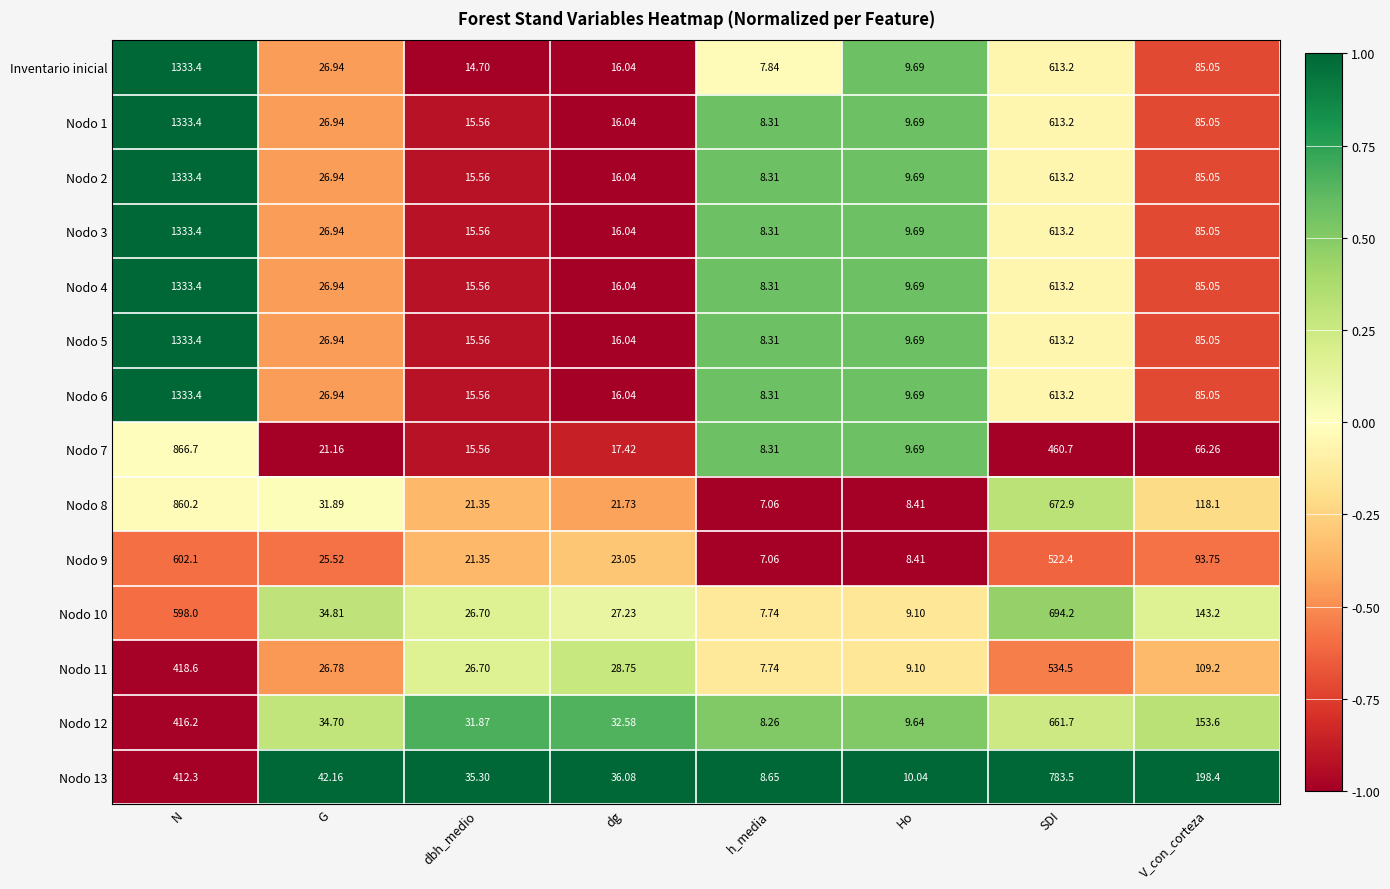

What is the greatest value displayed?

1333.4